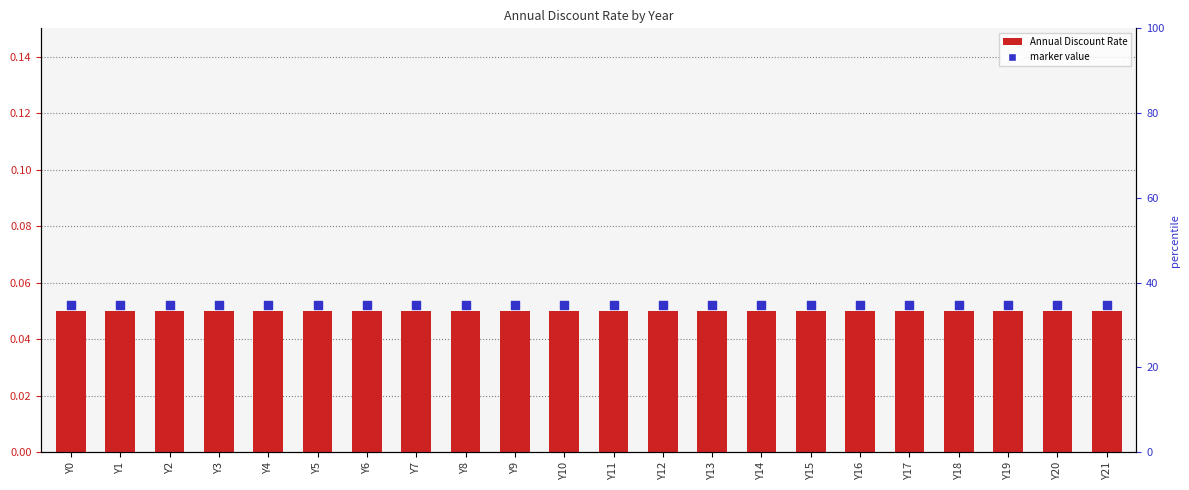

Which series has the largest Y range (max minus min)?

Annual Discount Rate